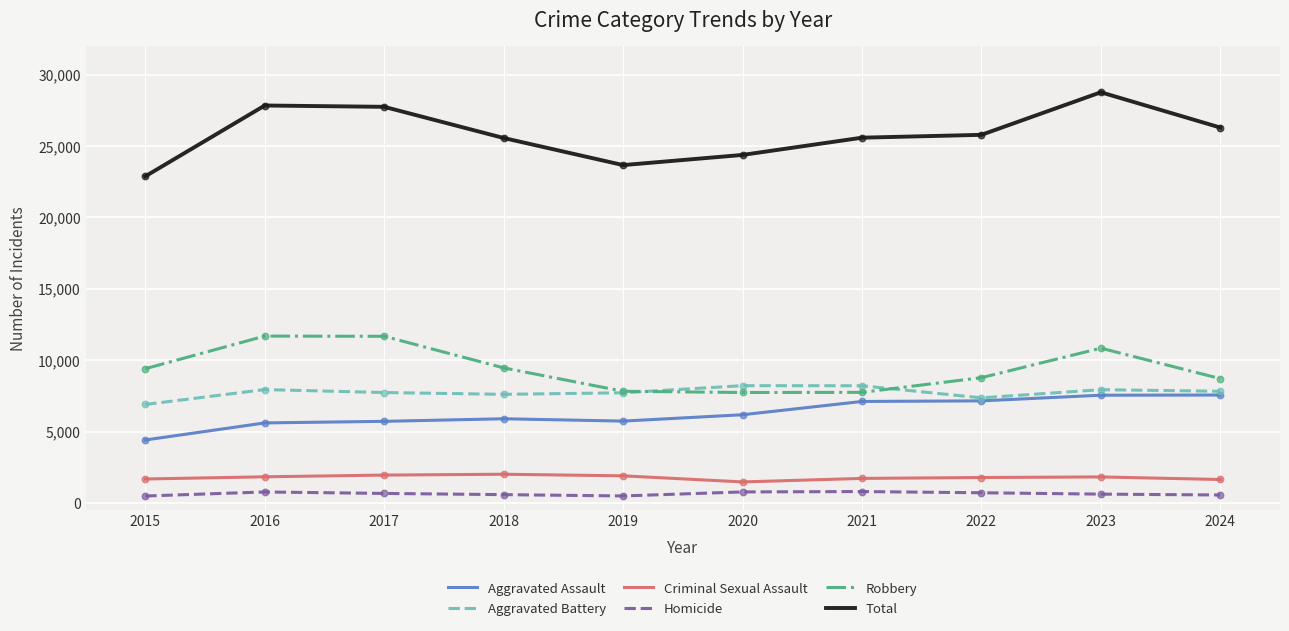

Which series has the largest total across all categories?

Total